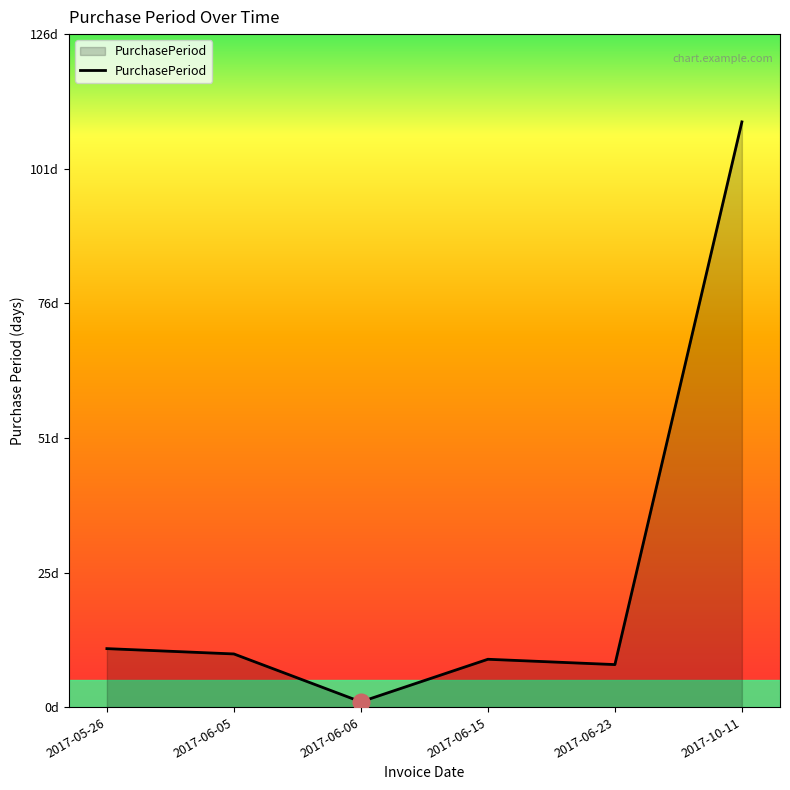

What position from the left is 2017-06-06?

3